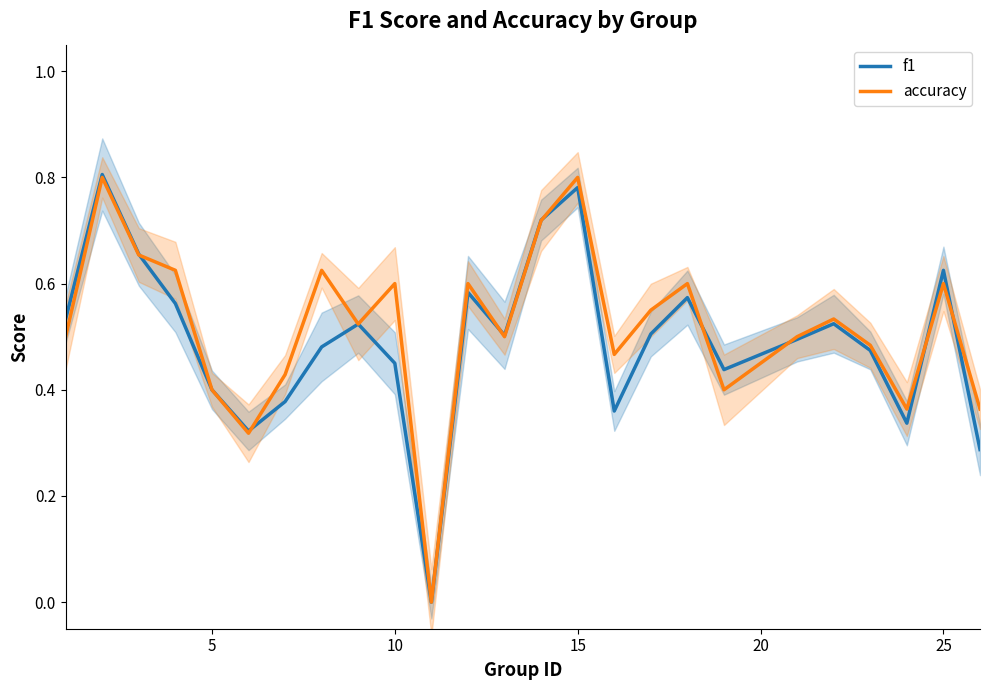

What is the maximum value for f1?

0.8